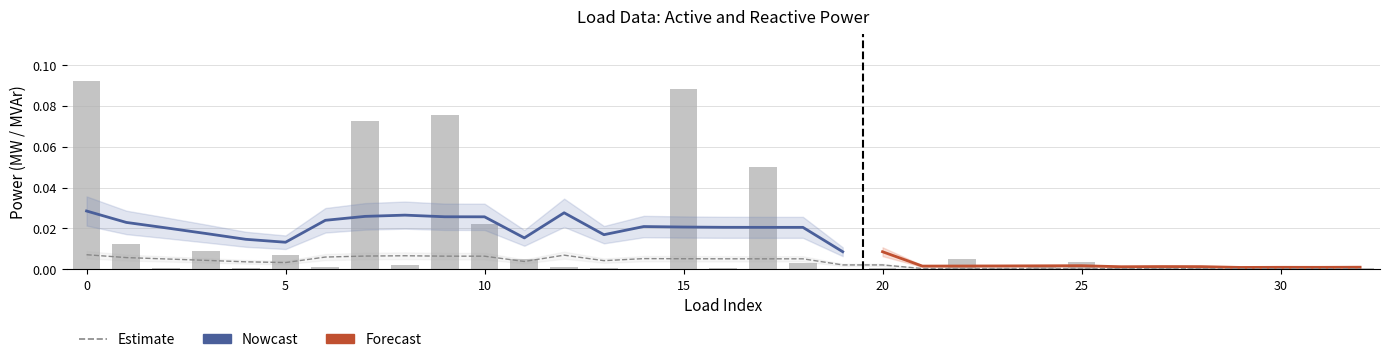

List the labels in order of value, largest first.

0, 15, 9, 7, 17, 10, 1, 3, 5, 22, 11, 25, 18, 8, 29, 30, 12, 24, 27, 6, 31, 13, 16, 28, 23, 20, 32, 4, 26, 2, 19, 21, 14